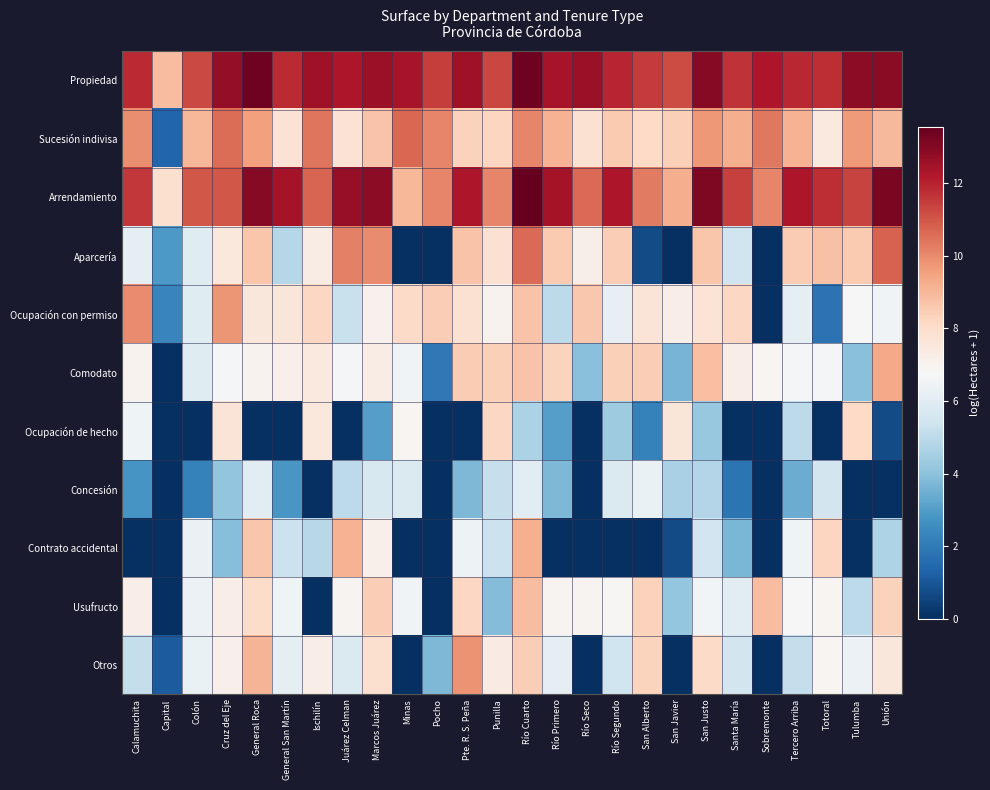

What is the total value across all series at San Javier?

56.7